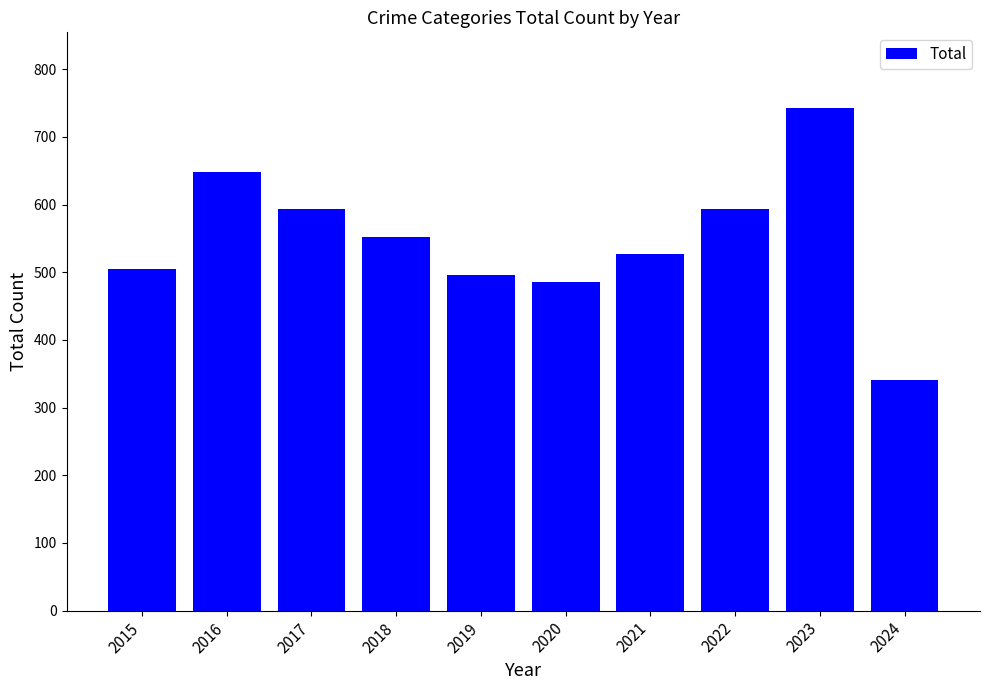

The value at 2019 is 496. True or false?

True